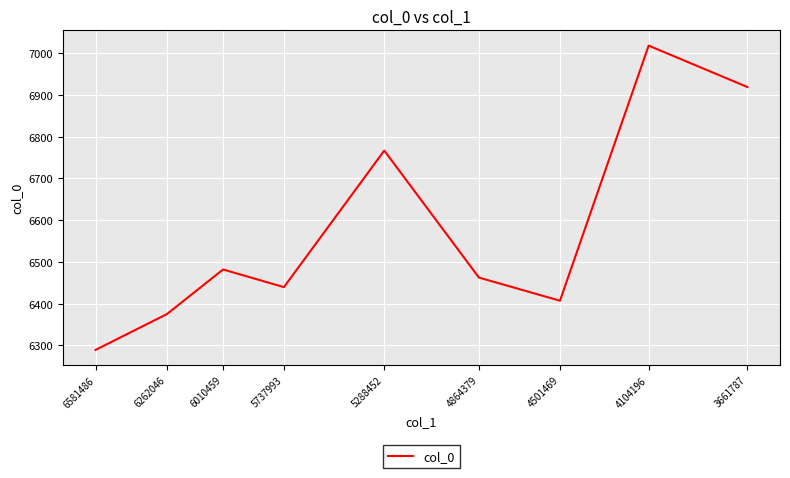

True or false: there are more than 2 points higher than both neighbors.

True